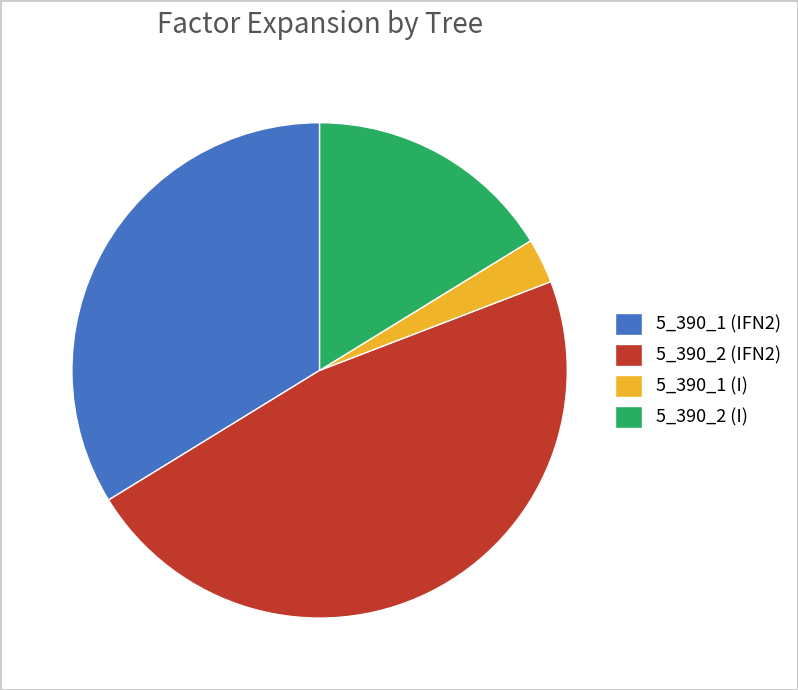

Combined, do 5_390_2 (IFN2) and 5_390_2 (I) account for over 50%?

Yes